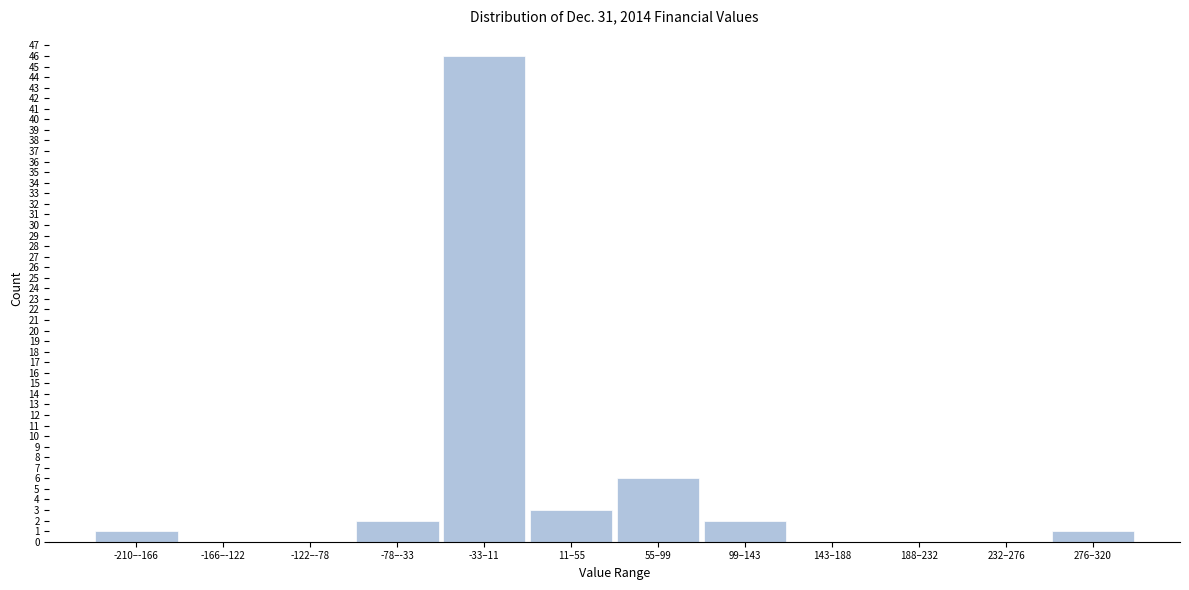

Reading right to left, transcribe all the data shown in this chart.

276–320=1	232–276=0	188–232=0	143–188=0	99–143=2	55–99=6	11–55=3	-33–11=46	-78–-33=2	-122–-78=0	-166–-122=0	-210–-166=1